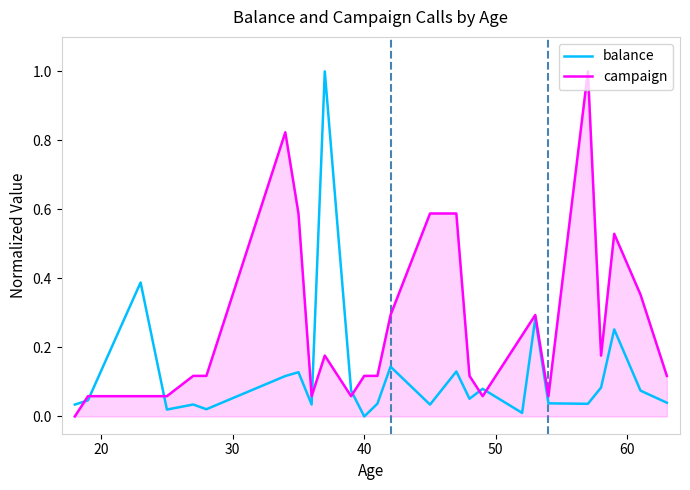

True or false: balance has more than 0 interior local peaks.

True